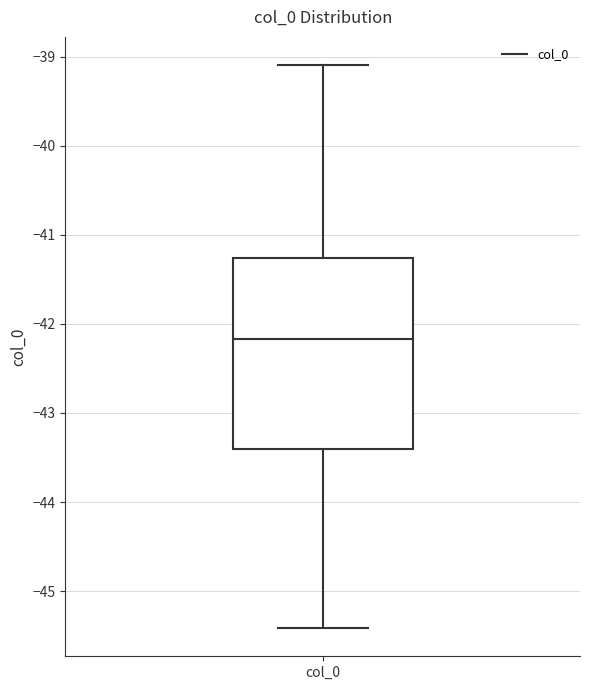

Where is the lower edge of the box for col_0 on the y-axis? The values are not printed on the chart, so give them approximately, as read against the axis.

-43.4